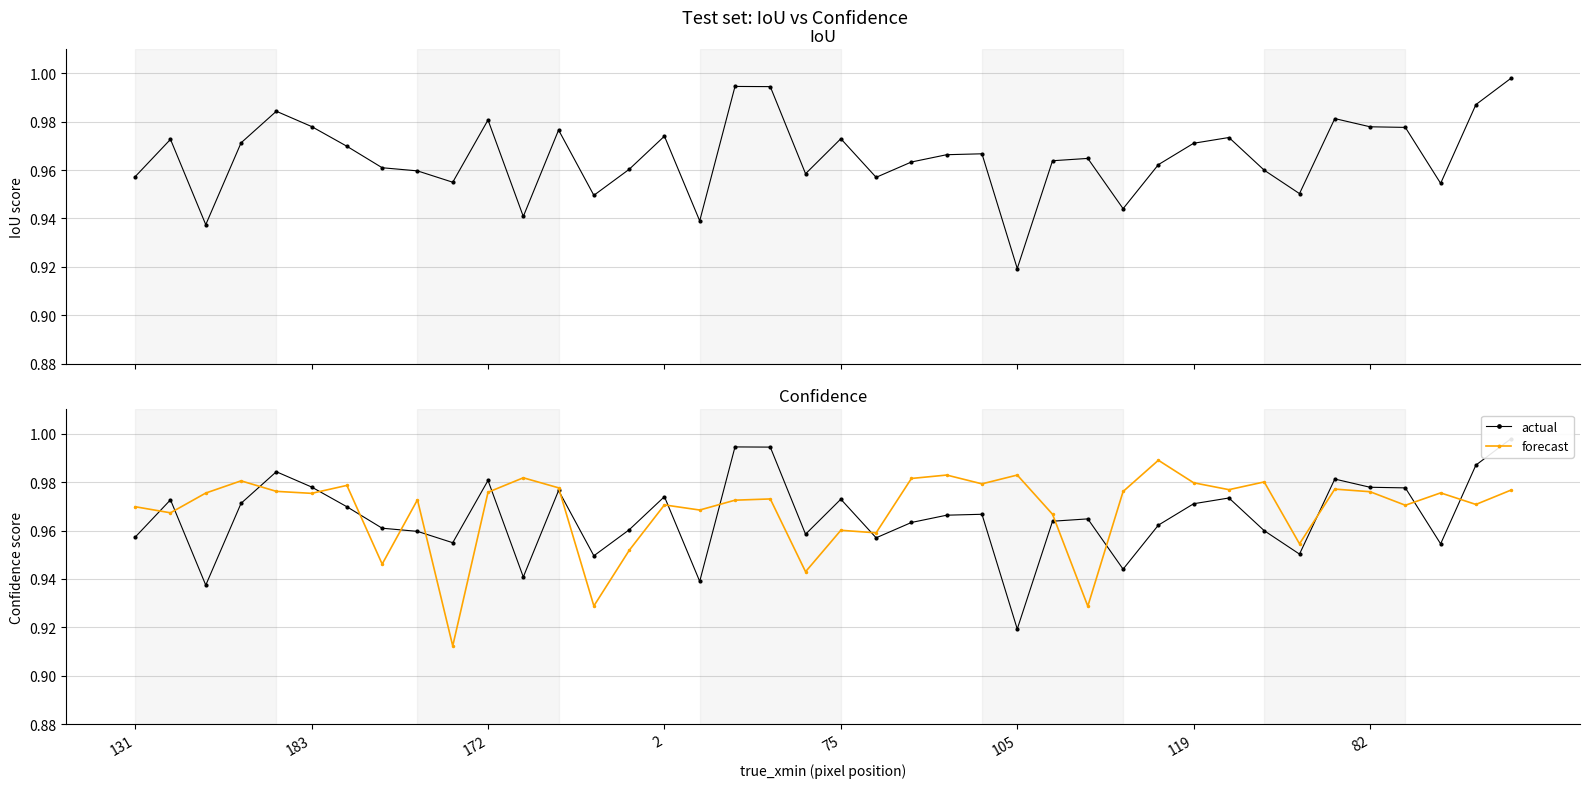

Is it true that forecast equals 0.3 at 183?

False